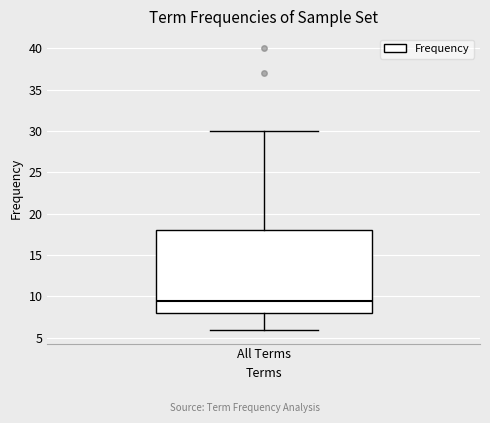

Where does the median line of the box for All Terms sit on the y-axis? The values are not printed on the chart, so give them approximately, as read against the axis.

9.5